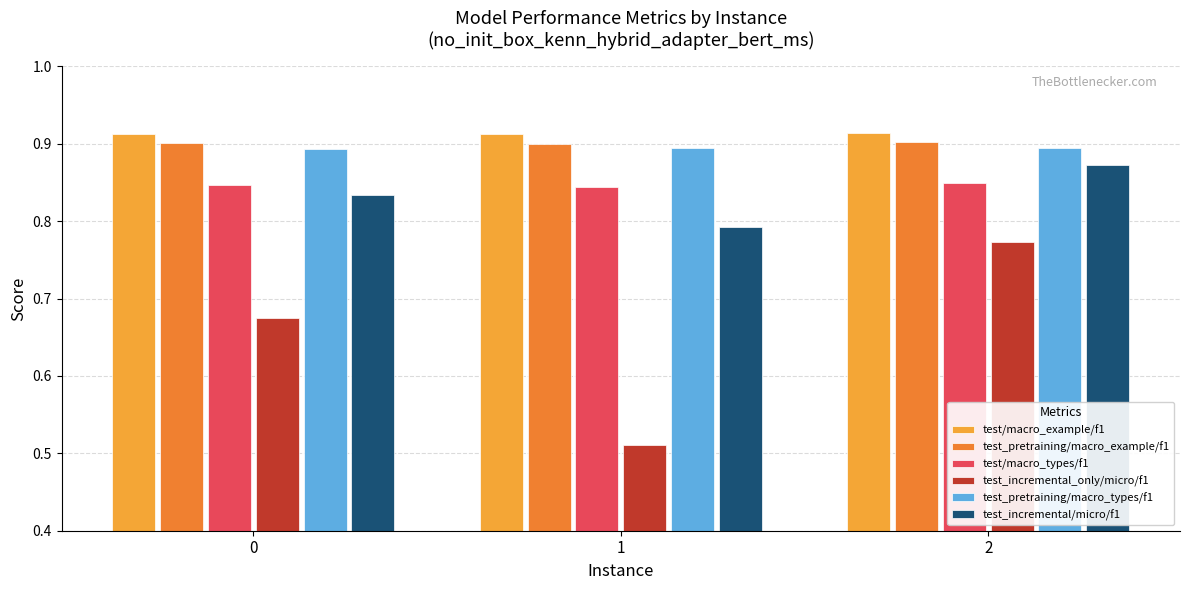

Which series has the largest total across all categories?

test/macro_example/f1